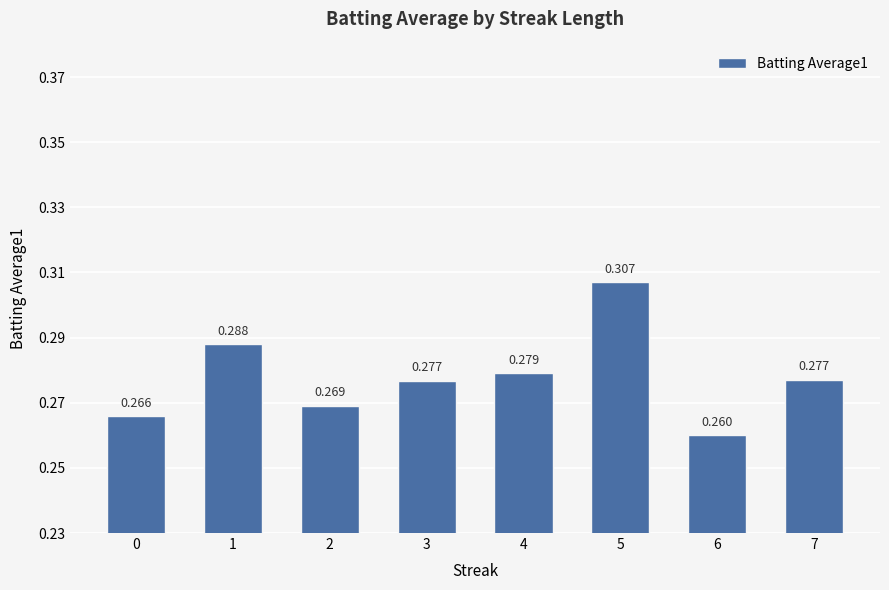

How many bars are there in total?

8